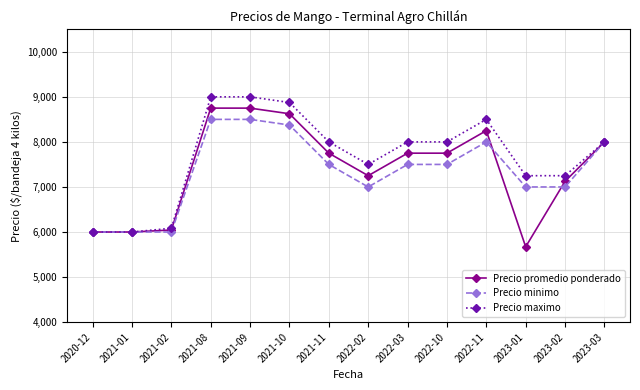

What is the approximate value of Precio minimo at 2023-03?

8000.0